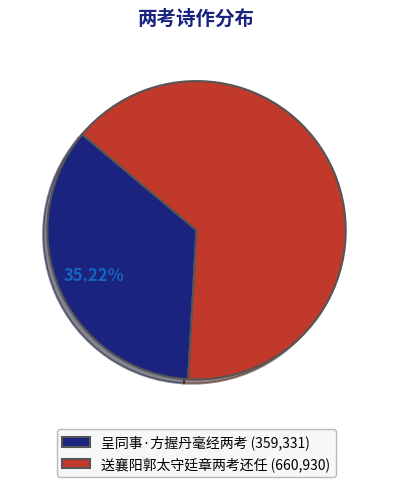

What percentage is the 送襄阳郭太守廷章两考还任 slice, to the nearest percent?

65%